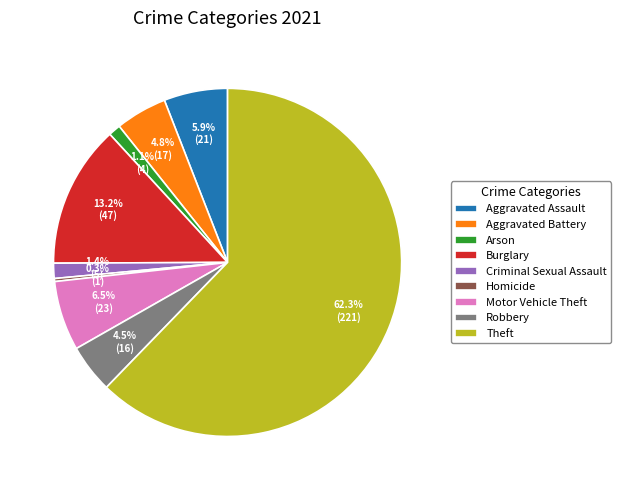

What is the total percentage of Aggravated Assault and Motor Vehicle Theft?

12.4%